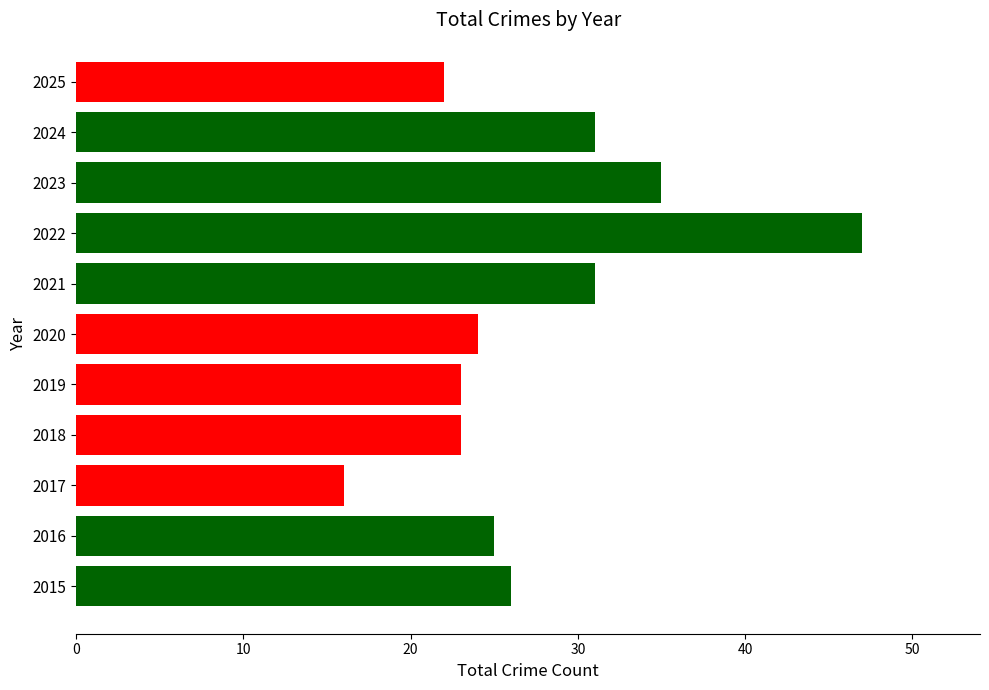

True or false: the data shows 35 at 2023.

True